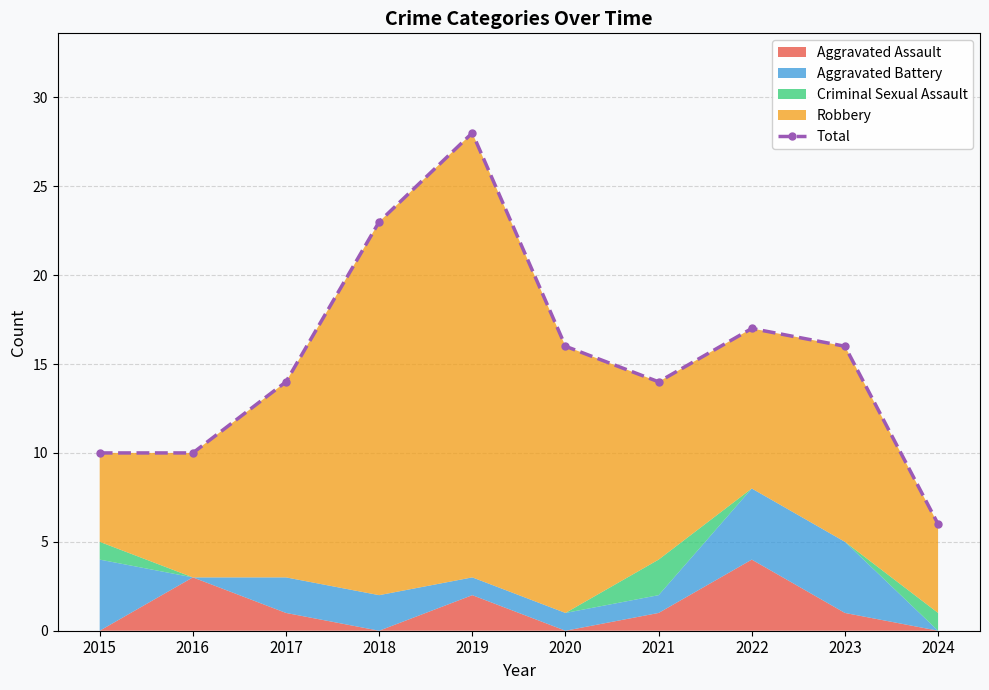

Where is the data nearest to the value 17?

2022